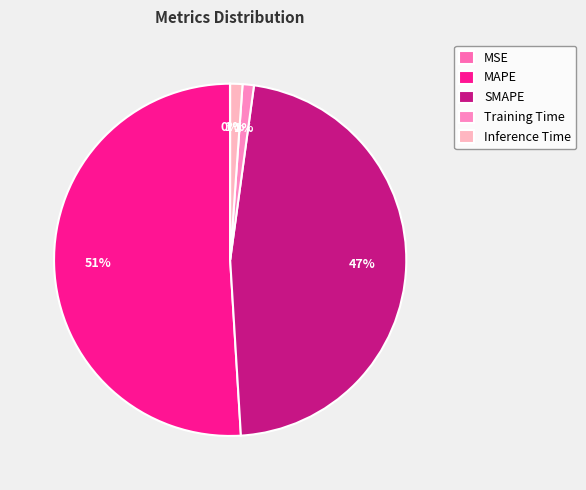

Combined, do Training Time and Inference Time account for over 50%?

No